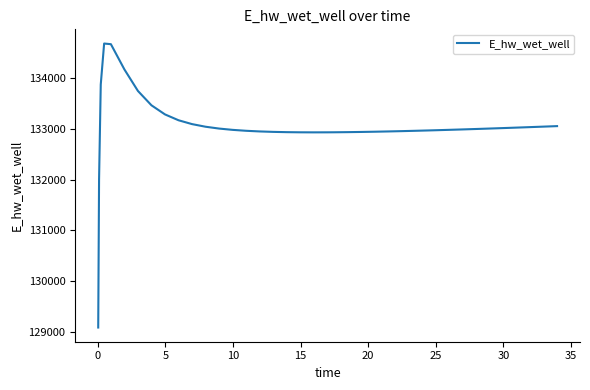

What is the difference between the maximum and minimum values?

5590.7